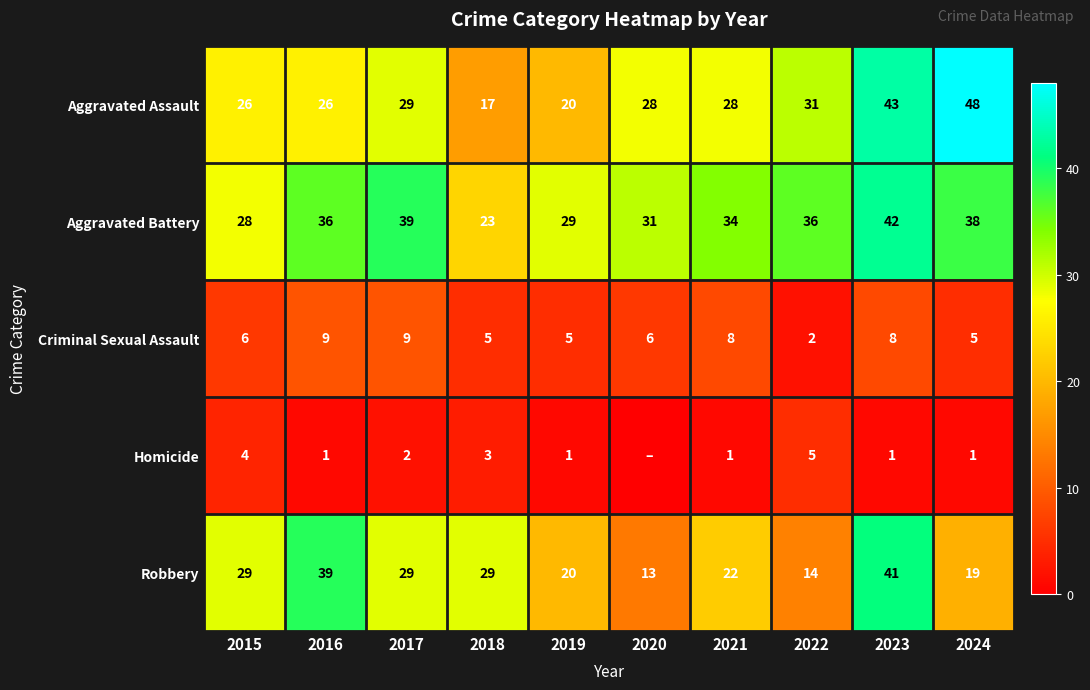

Is it true that Aggravated Assault equals 20 at 2019?

True